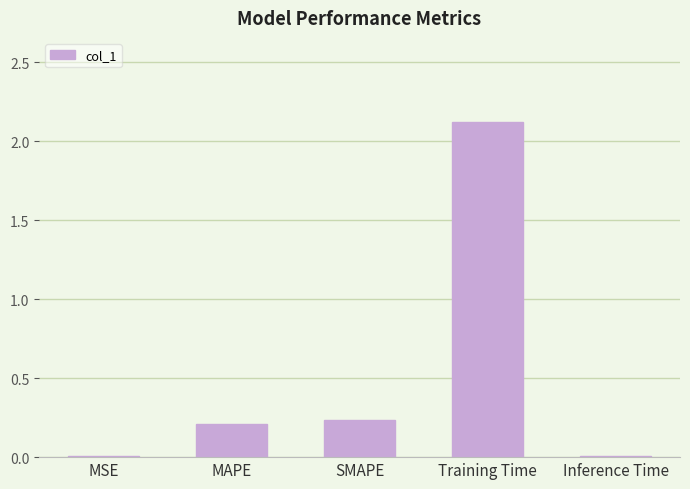

The chart shows a value of 0.1 at MAPE. True or false?

False